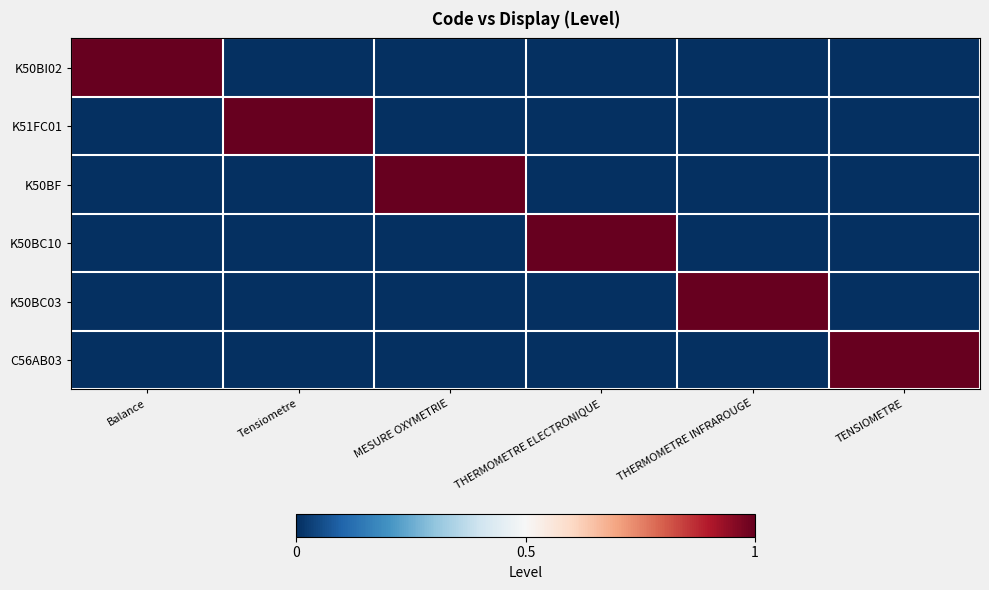

Between THERMOMETRE ELECTRONIQUE and TENSIOMETRE, which series saw the biggest shift?

K50BC10